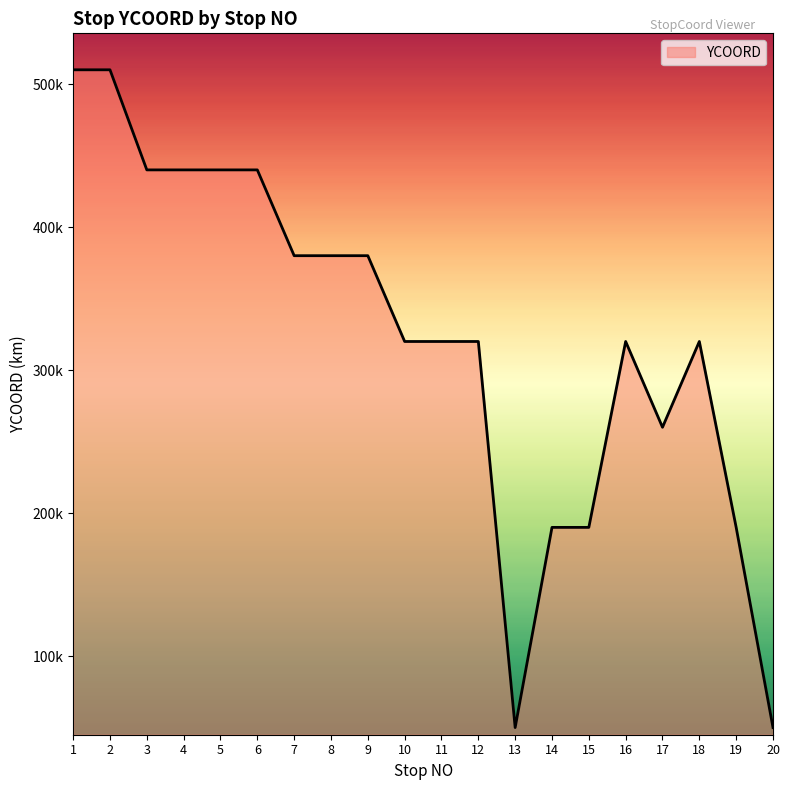

Reading left to right, extract all data points from this chart.

1=510000	2=510000	3=440000	4=440000	5=440000	6=440000	7=380000	8=380000	9=380000	10=320000	11=320000	12=320000	13=50000	14=190000	15=190000	16=320000	17=260000	18=320000	19=190000	20=50000